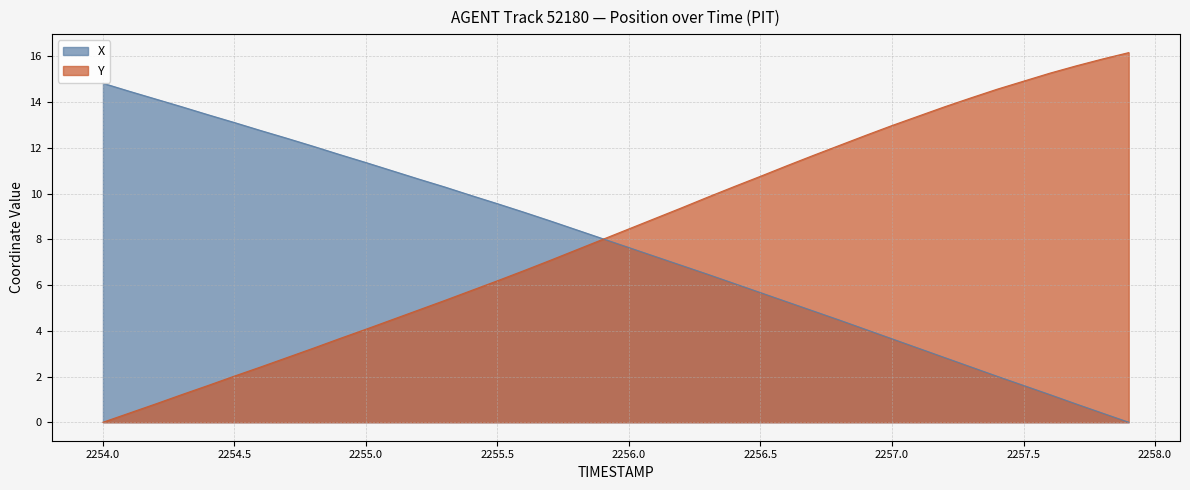

What is the difference between the second highest and second lowest values in the Y series?

15.5